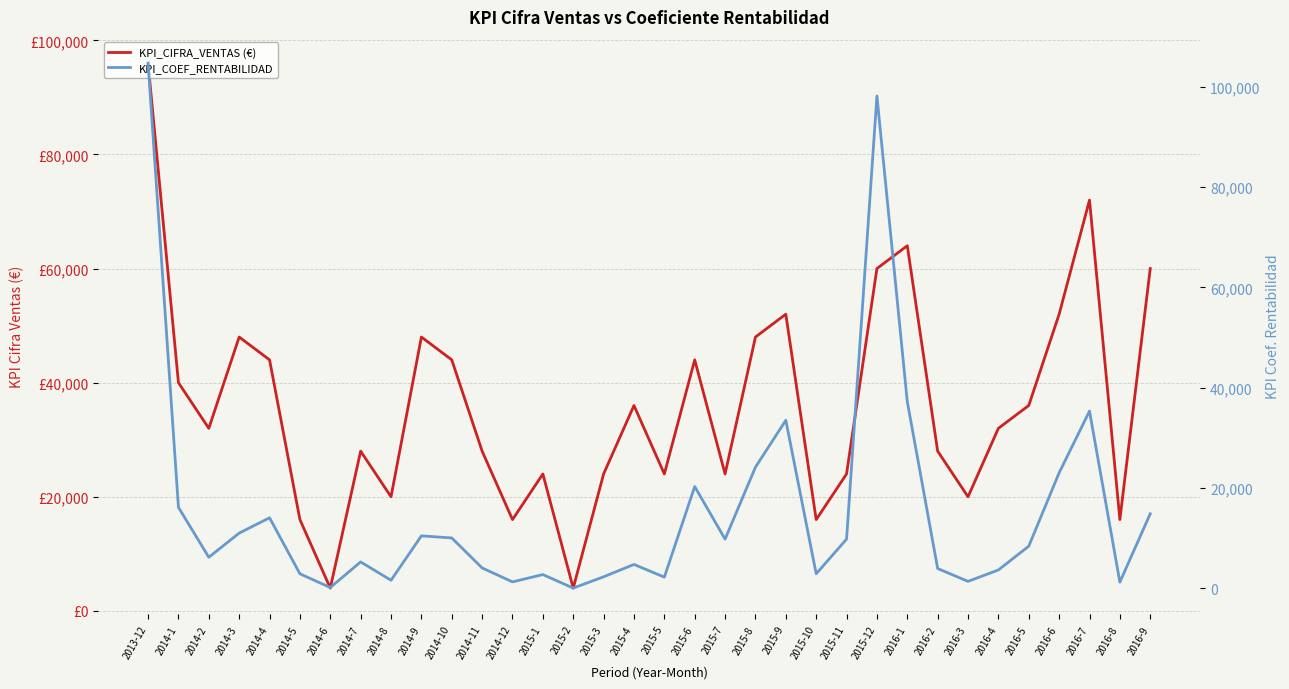

Which series has the largest total across all categories?

KPI_CIFRA_VENTAS (€)